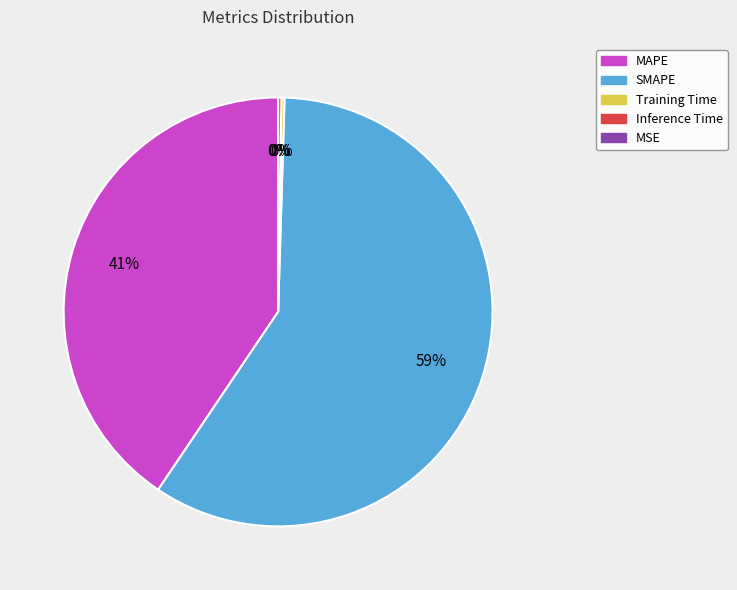

Is it true that Training Time is 1% of the pie?

False